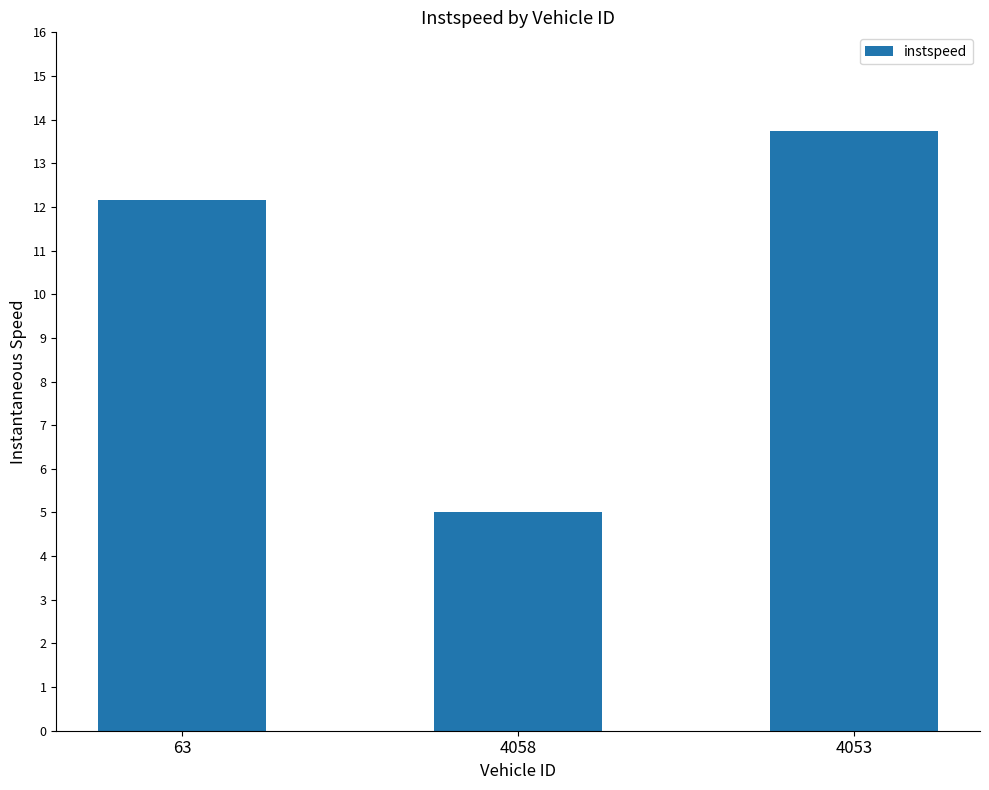

True or false: the data shows 5.0 at 4058.

True